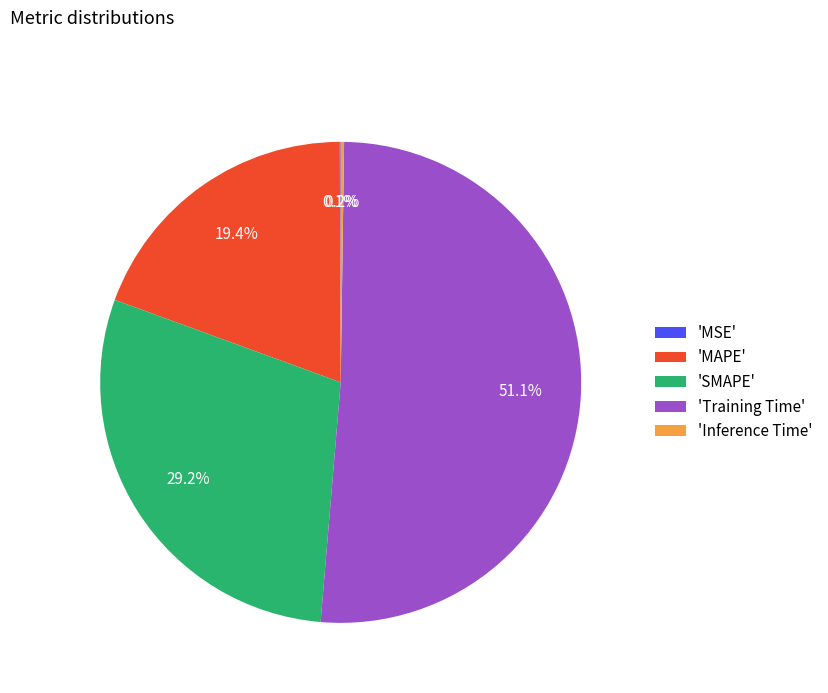

What is the largest slice in the pie chart?

'Training Time'